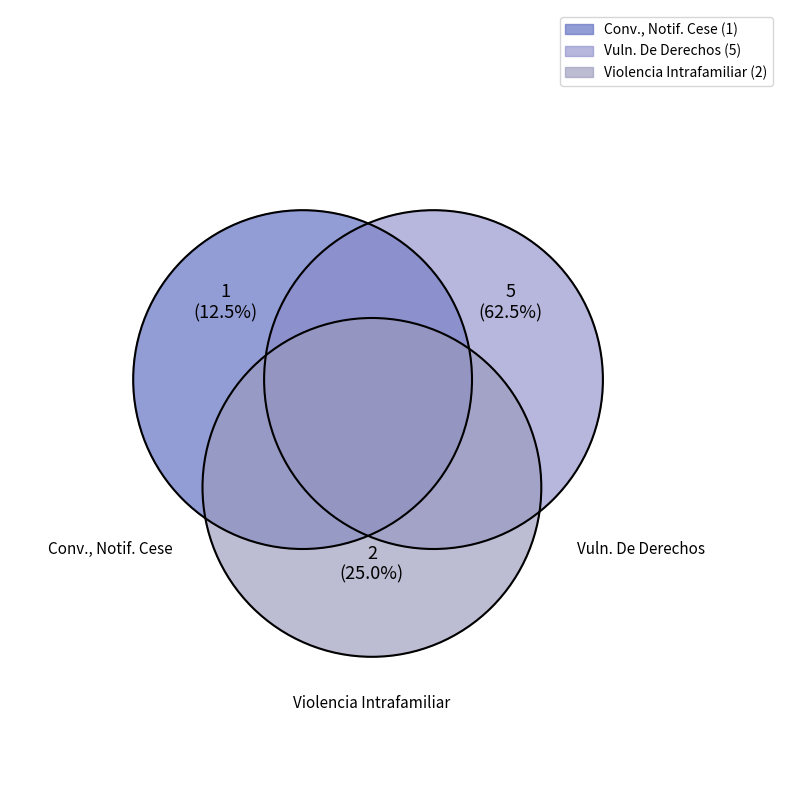

What percentage do Convivencia, Notificacion Cese and Vulneración De Derechos together represent?

75.0%